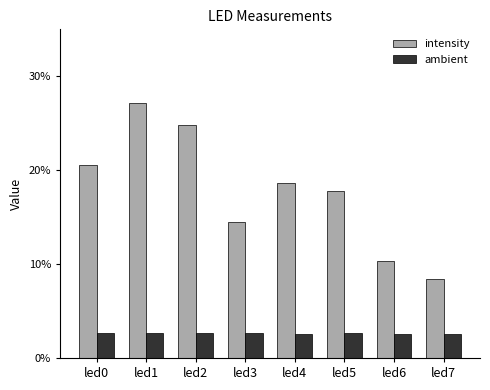

The intensity series shows 0.2 at led2. True or false?

False